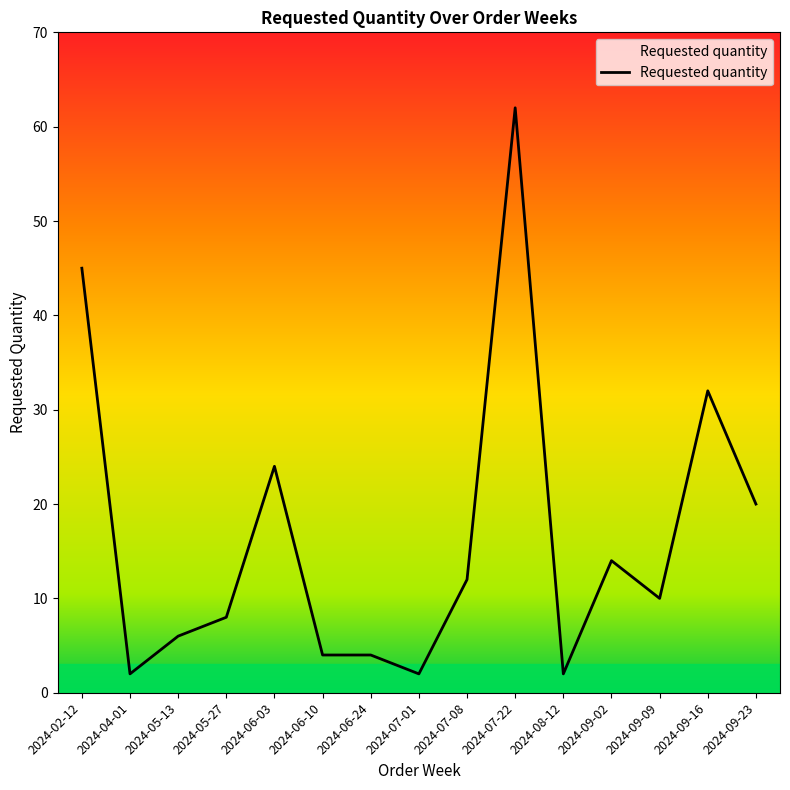

Where is the first local minimum?

2024-04-01